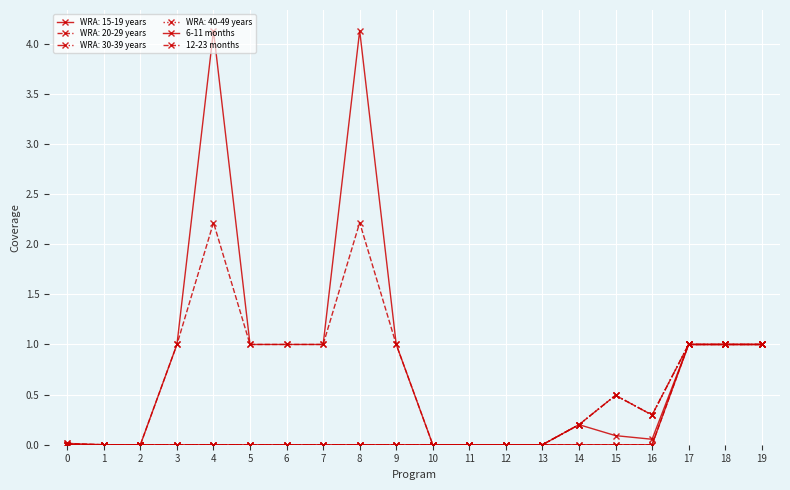

What is the total value across all series at 8?

6.3